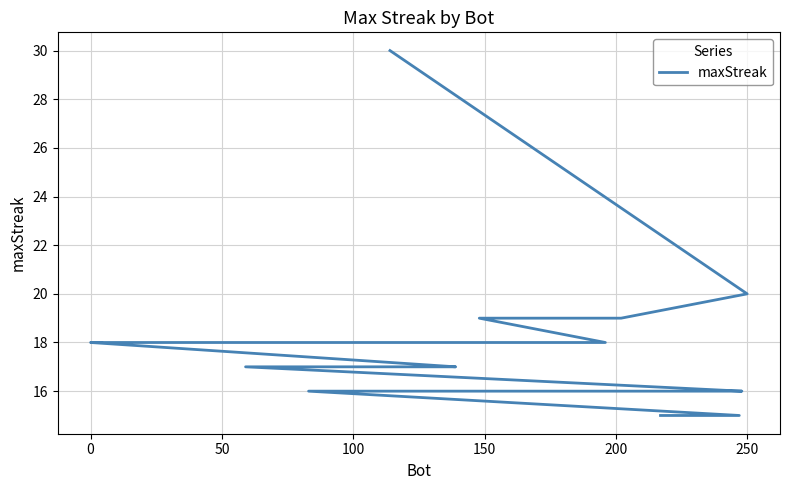

How many lines are shown in the chart?

1